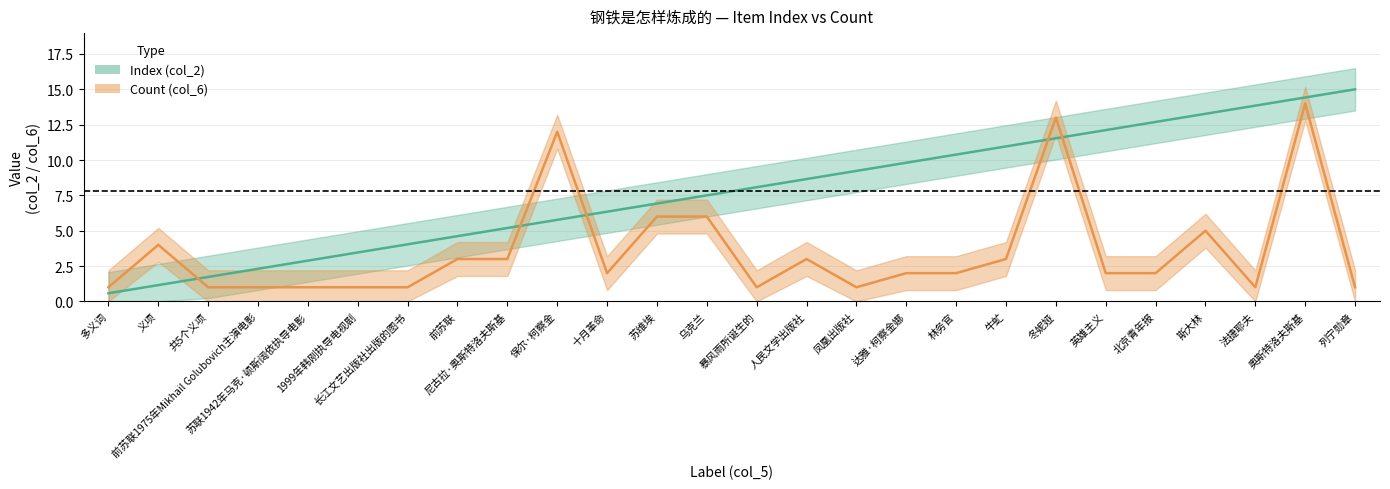

Reading left to right, list all the values displayed in this chart.

Index: 0.6	1.2	1.7	2.3	2.9	3.5	4.0	4.6	5.2	5.8	6.3	6.9	7.5	8.1	8.7	9.2	9.8	10.4	11.0	11.5	12.1	12.7	13.3	13.8	14.4	15.0
Count: 1.0	4.0	1.0	1.0	1.0	1.0	1.0	3.0	3.0	12.0	2.0	6.0	6.0	1.0	3.0	1.0	2.0	2.0	3.0	13.0	2.0	2.0	5.0	1.0	14.0	1.0